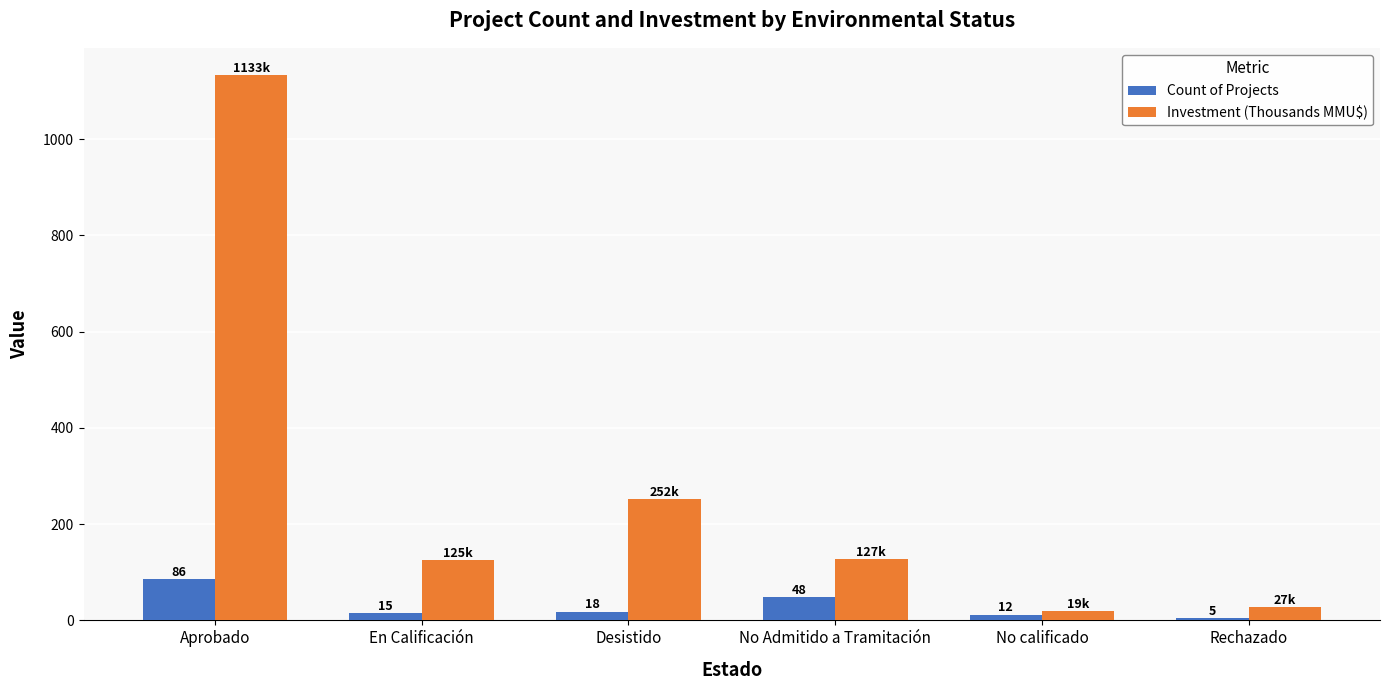

How many data points does each series have?

6